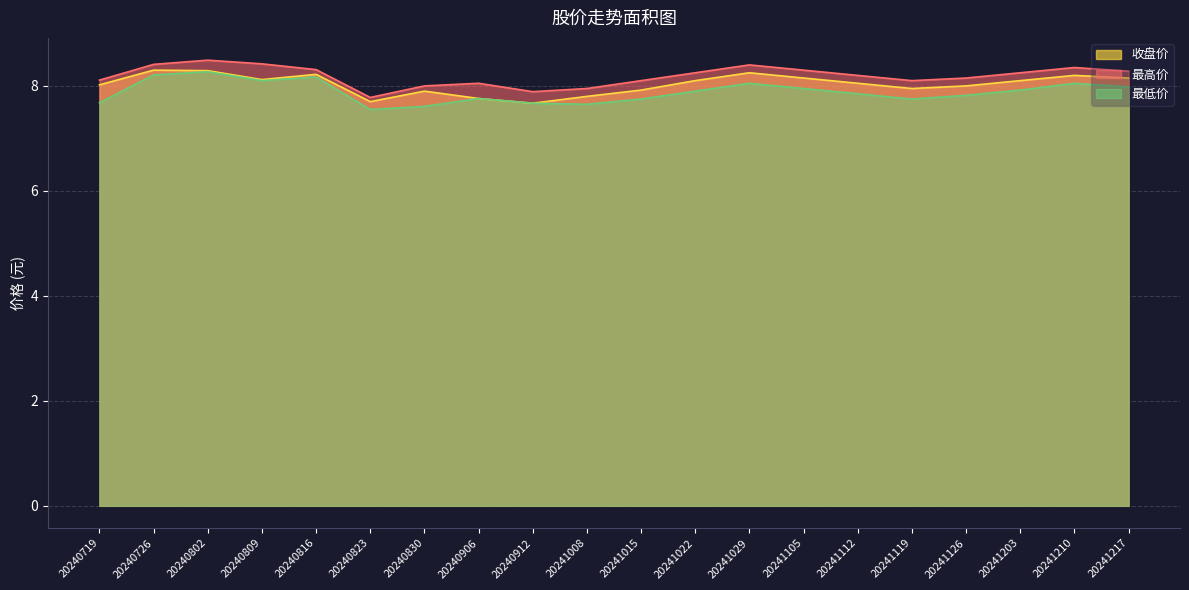

Read the 收盘价 value at 20241210.

8.2